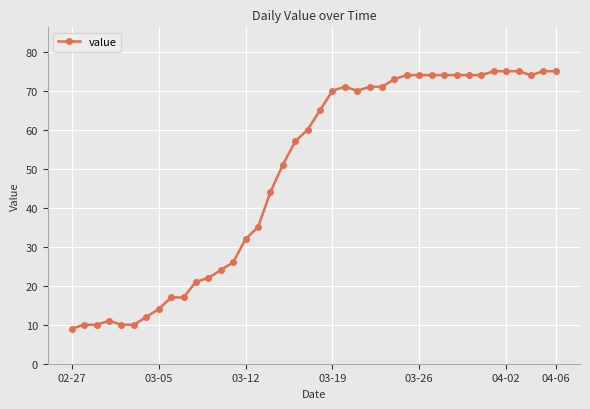

True or false: the data has more than 0 interior local peaks.

True